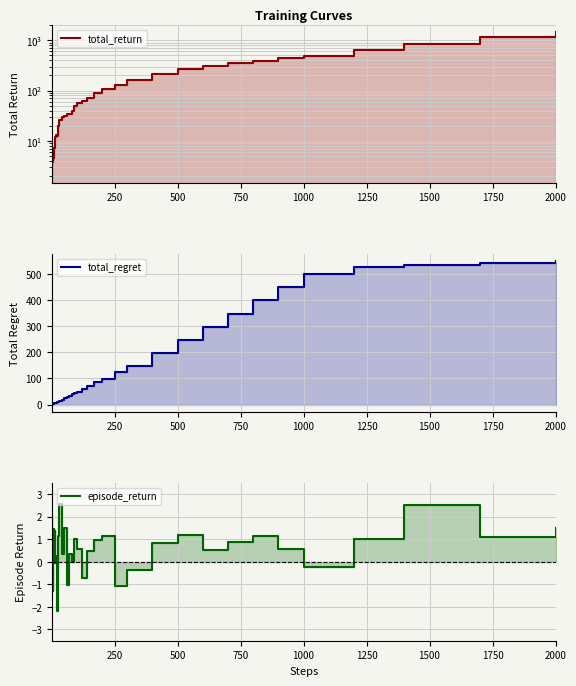

How many lines are shown in the chart?

3